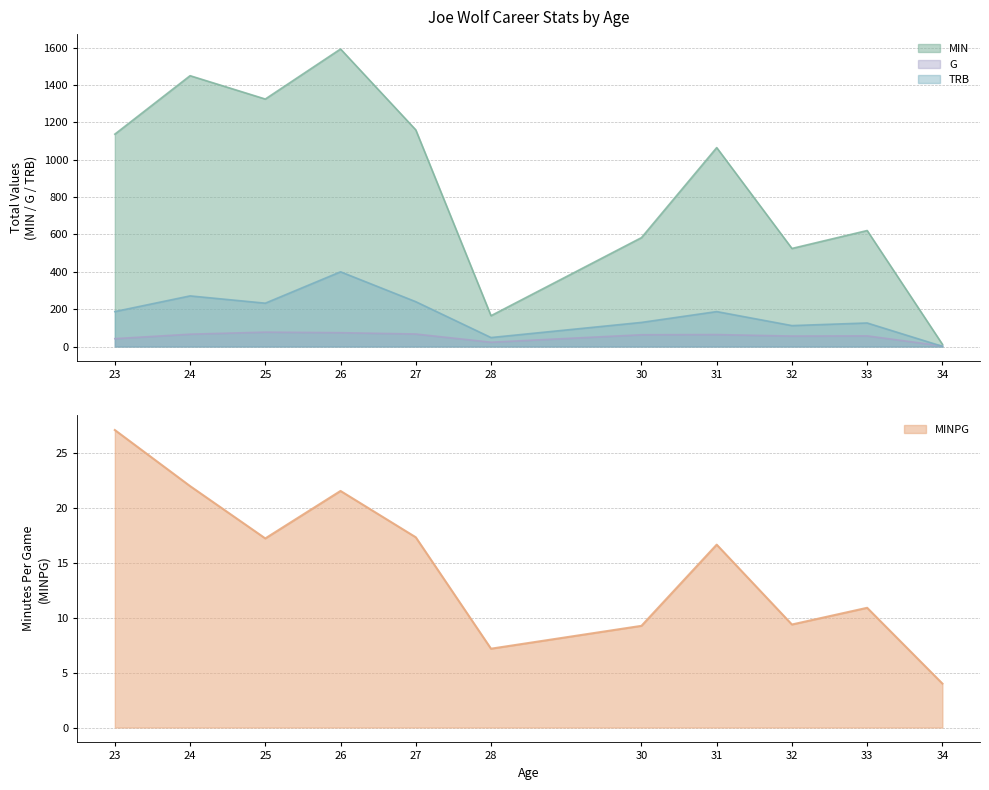

Does the chart have visible grid lines?

Yes